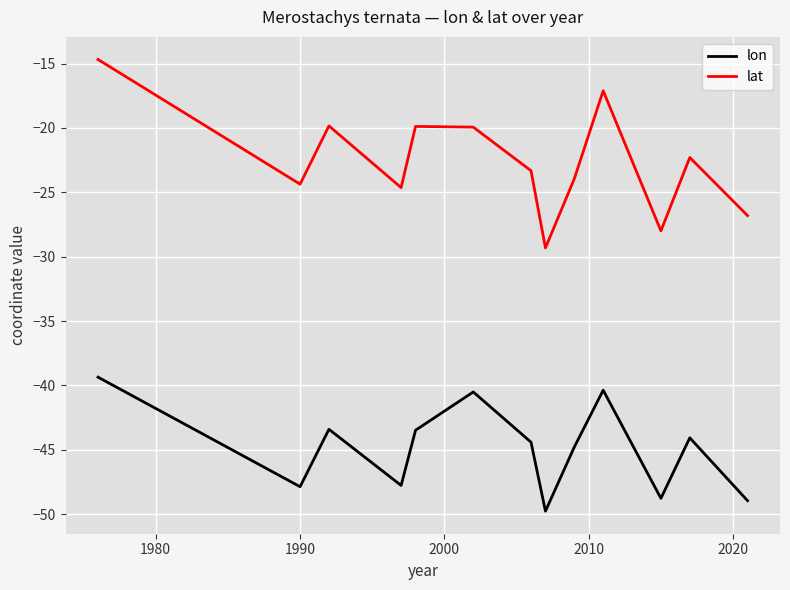

Rank the series by their maximum value, from highest to lowest.

lat, lon